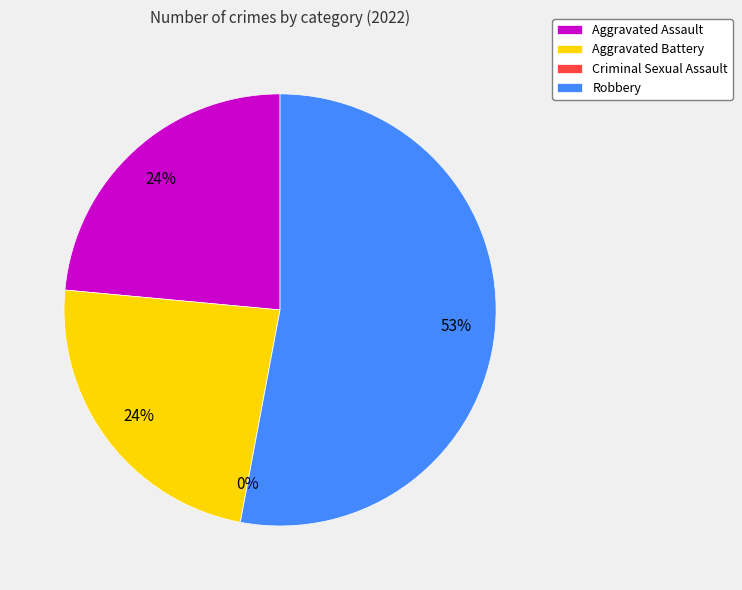

What percentage is NOT represented by Robbery?

47.1%